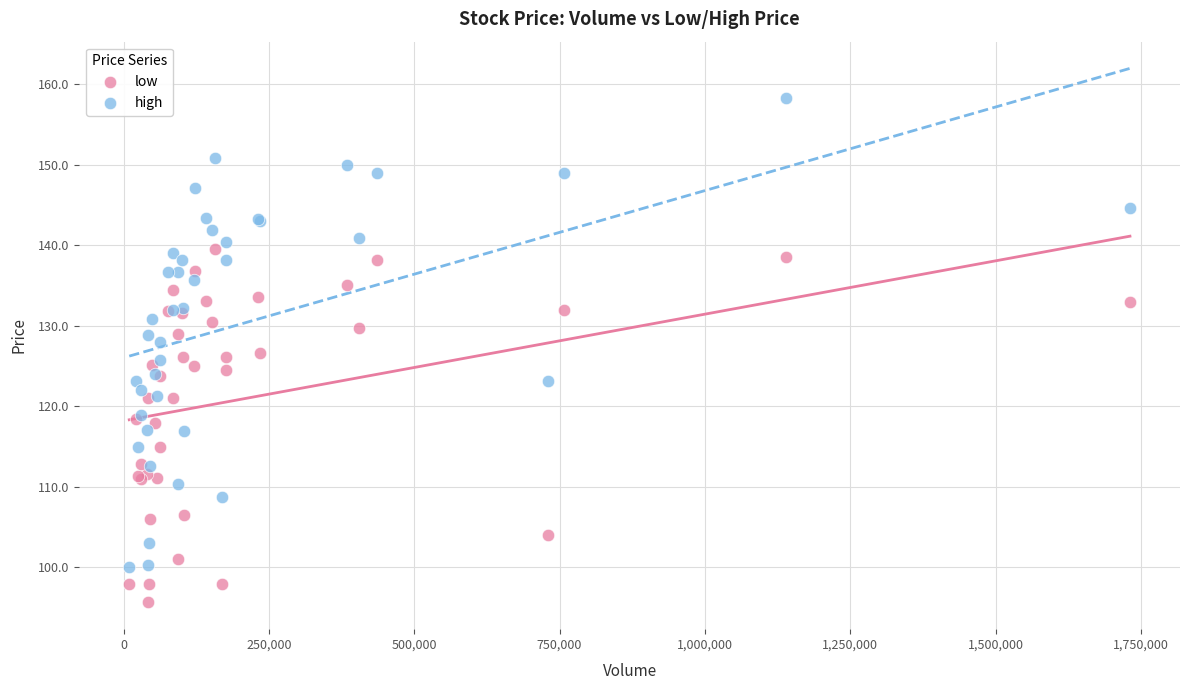

Which series reaches the maximum Y coordinate?

high